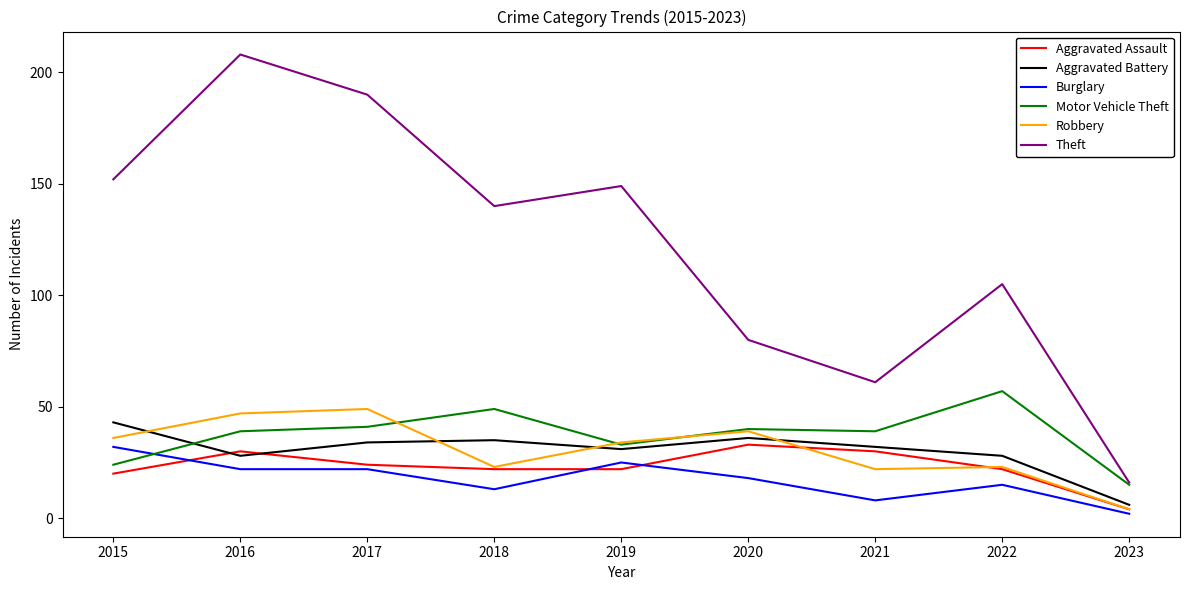

Count the number of data series in this chart.

6